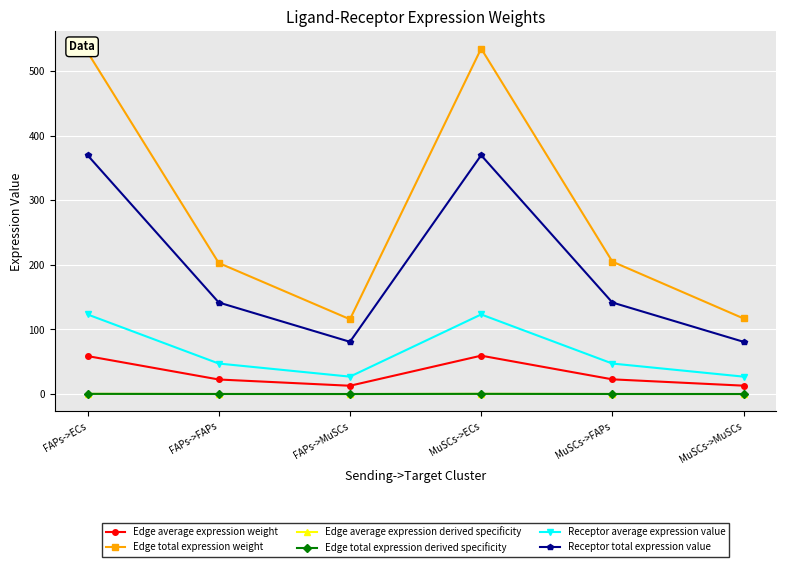

What is the label of the 1st point from the right?

MuSCs->MuSCs